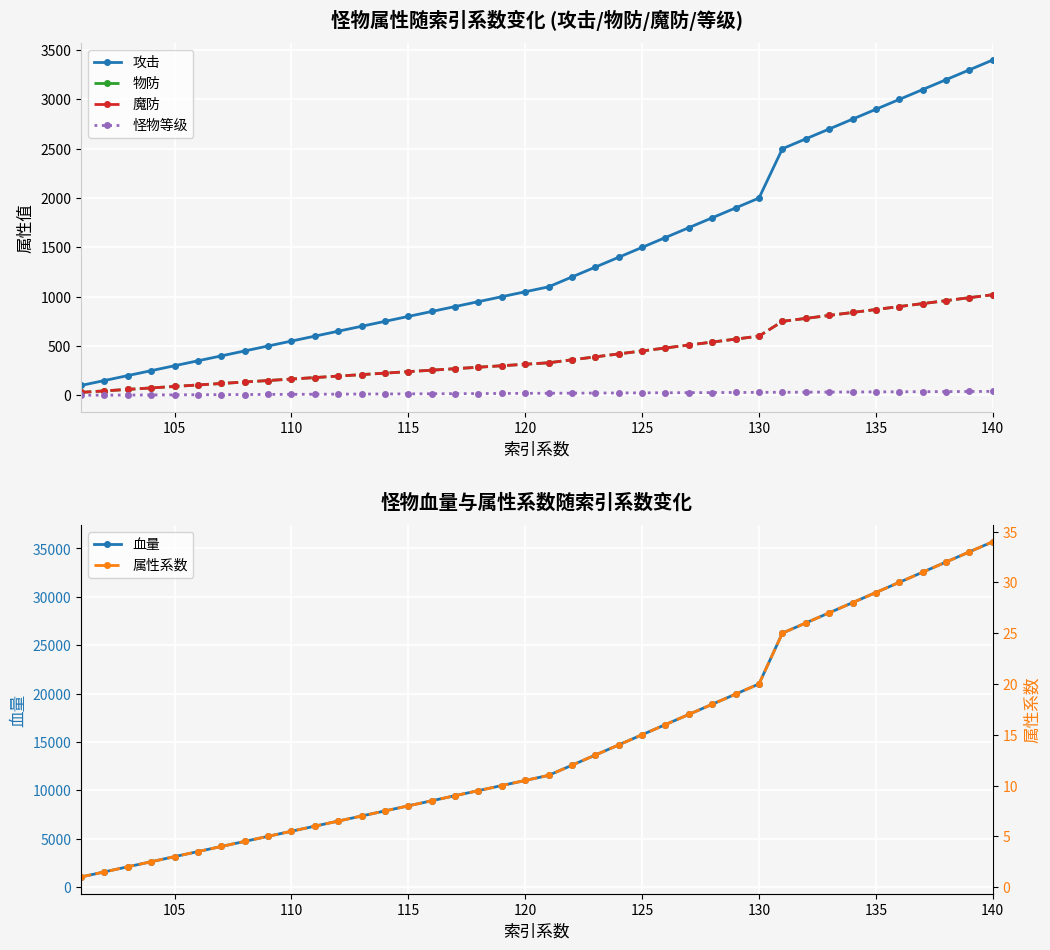

What is the lowest value of the 血量 series?

1050